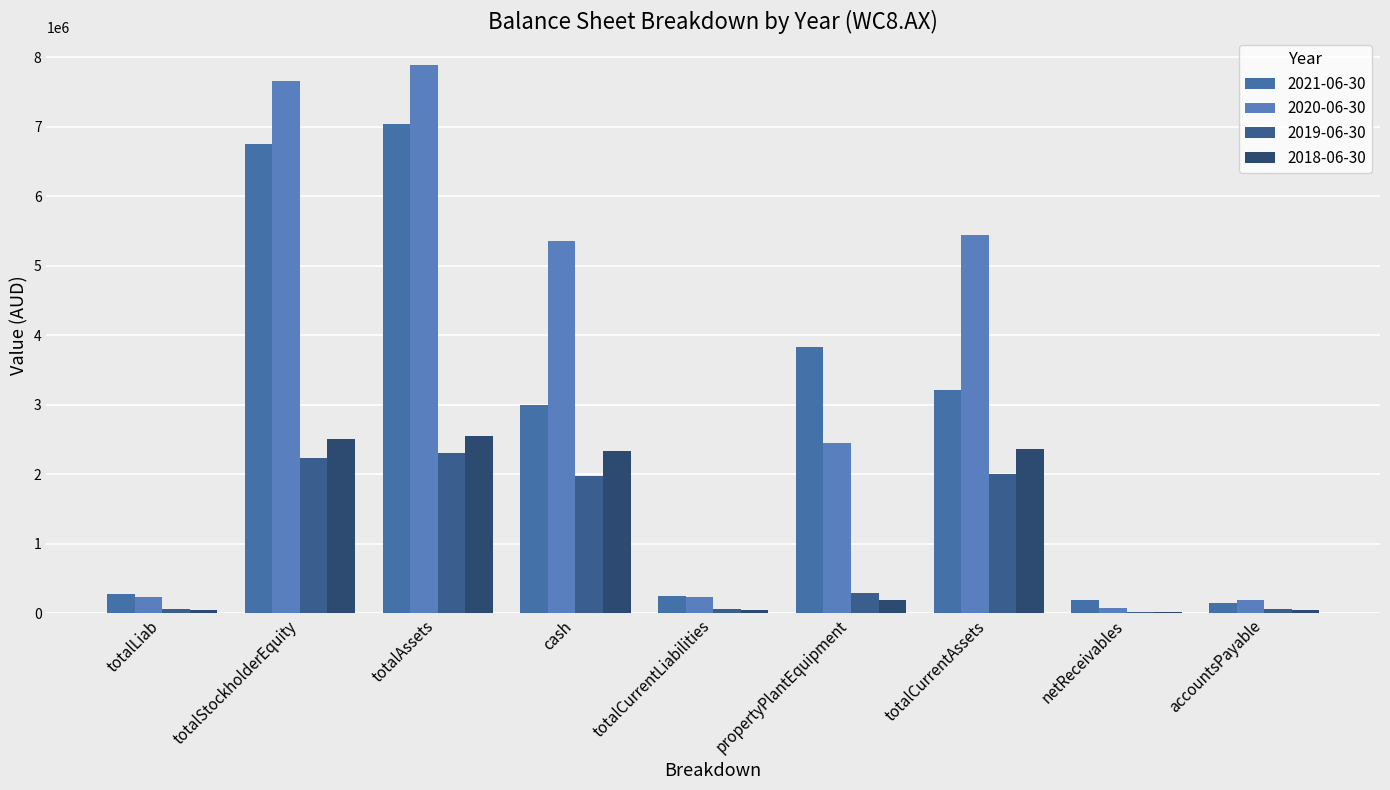

Which series has the largest range (max minus min)?

2020-06-30